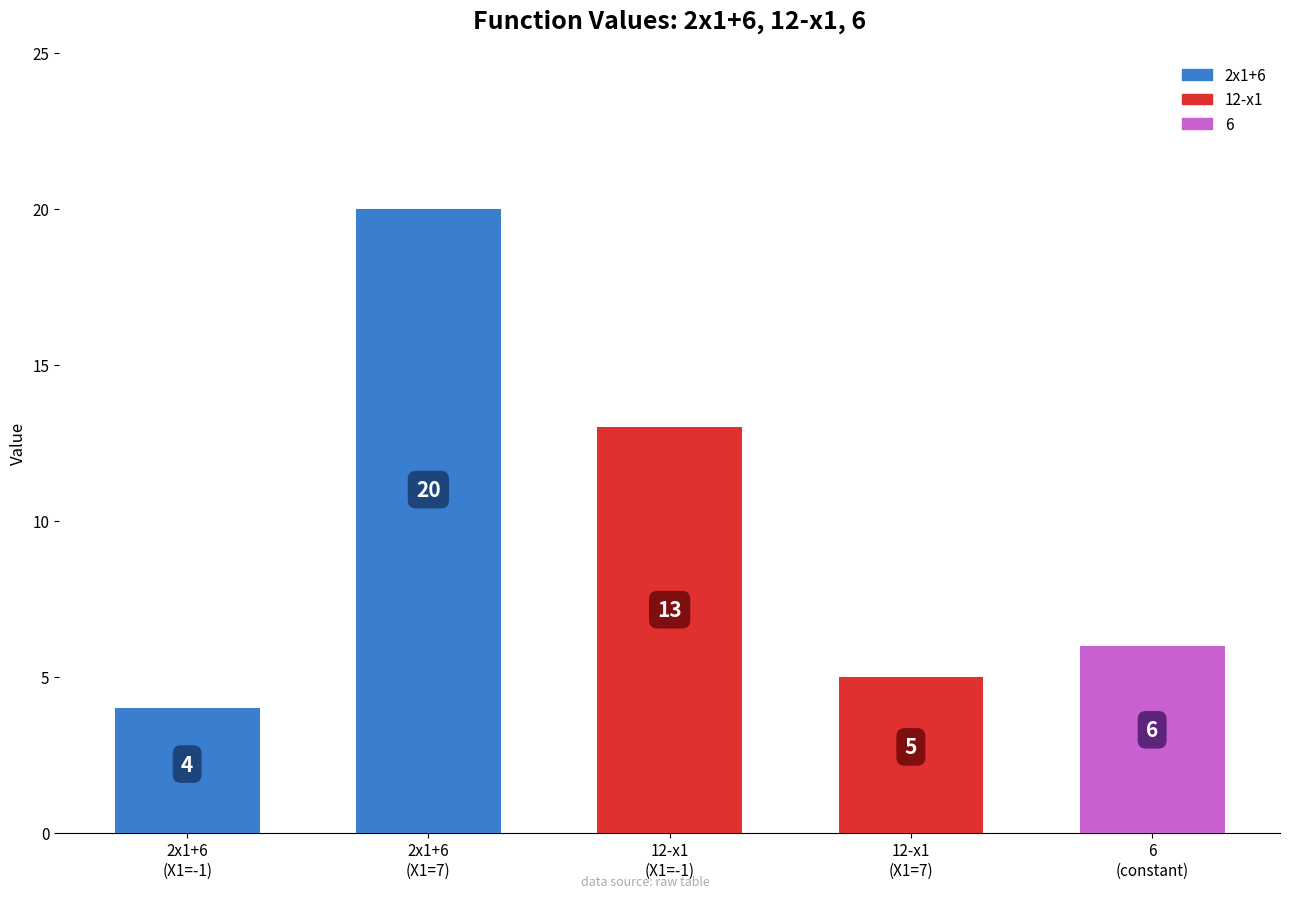

What is the value of the 3rd bar from the left?

13